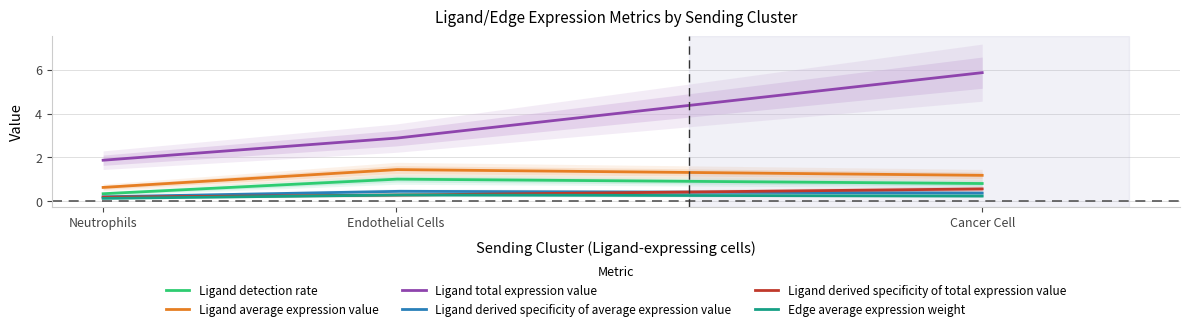

How many distinct data groups are displayed?

6